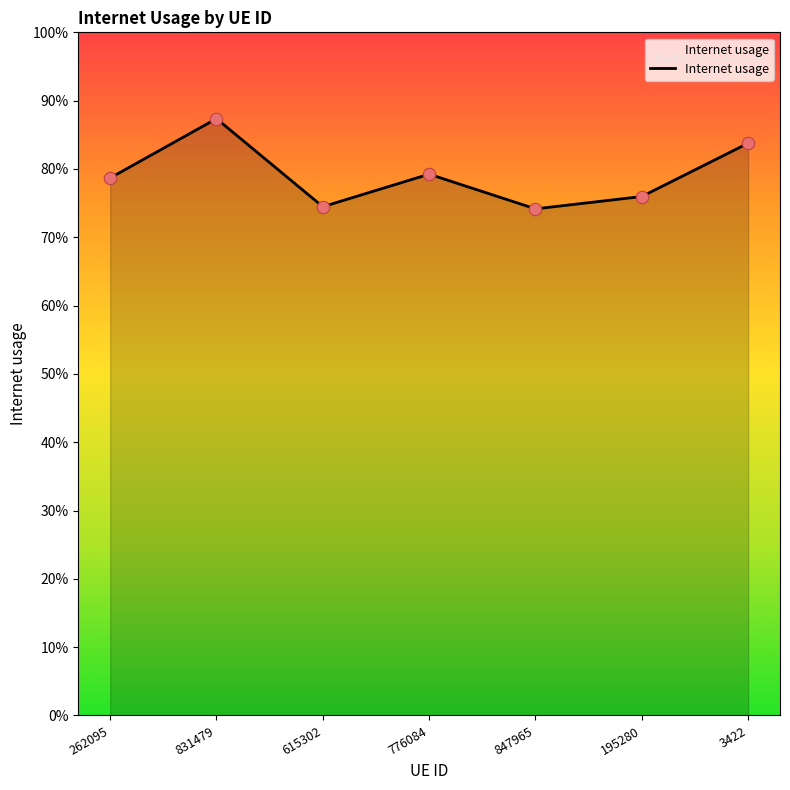

Which has a higher value, 831479 or 3422?

831479